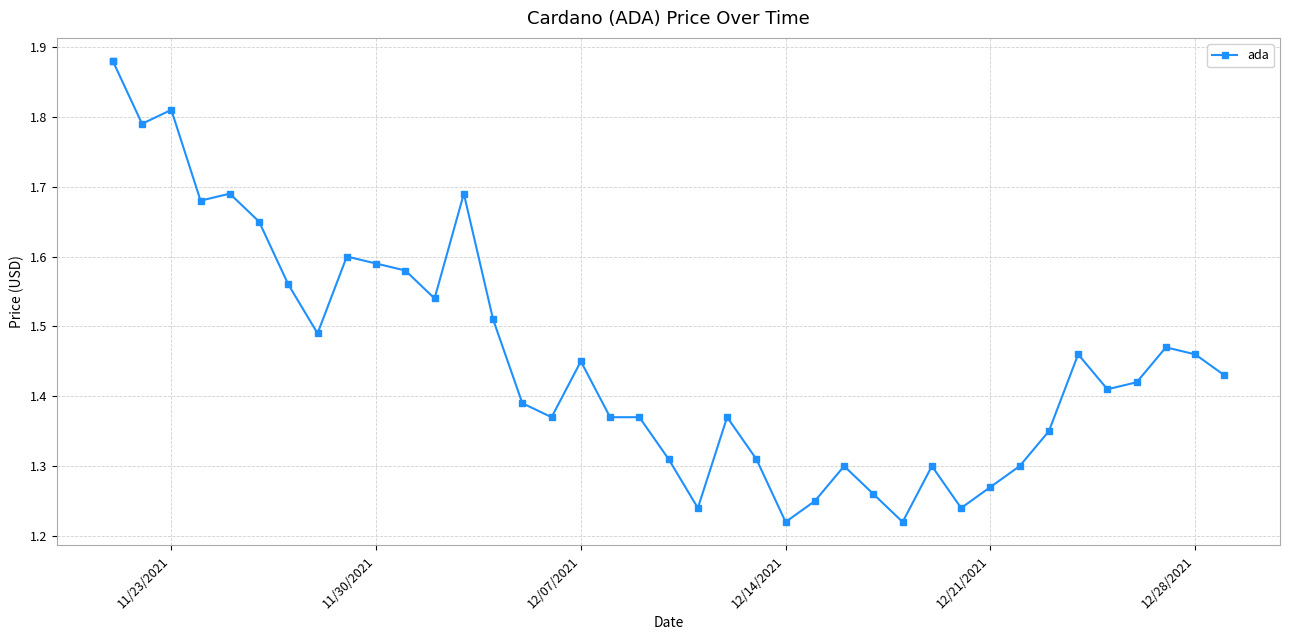

The value at 12/07/2021 is 0.9. True or false?

False